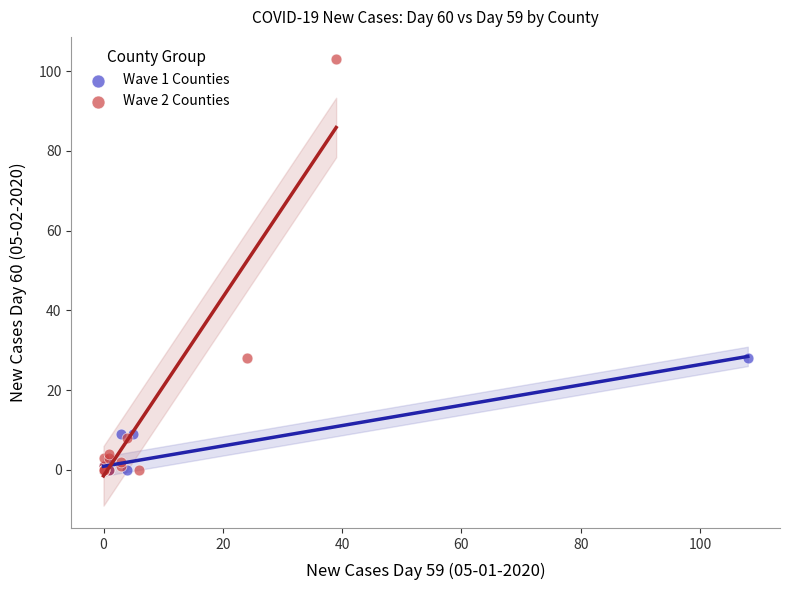

What are all the series names shown in the legend?

Wave 1 Counties, Wave 2 Counties